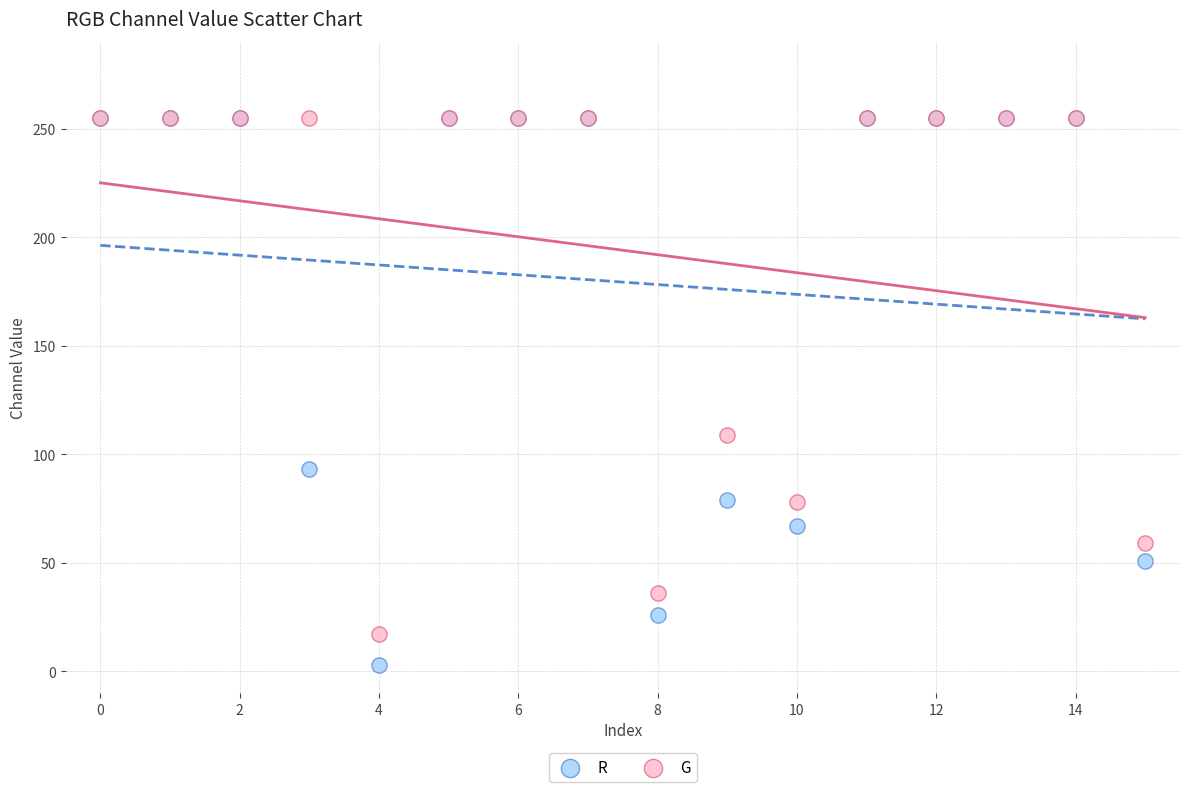

In the G series, what Y value is closest to 136?

109